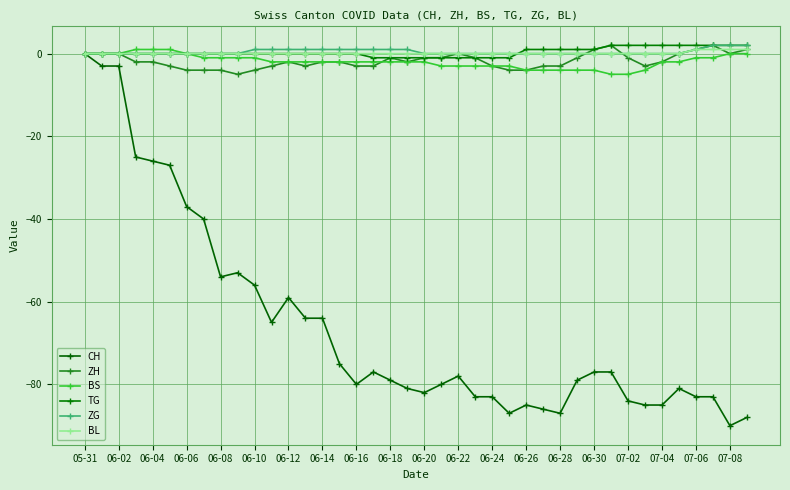

Reading left to right, transcribe all the data shown in this chart.

CH: 0	-3	-3	-25	-26	-27	-37	-40	-54	-53	-56	-65	-59	-64	-64	-75	-80	-77	-79	-81	-82	-80	-78	-83	-83	-87	-85	-86	-87	-79	-77	-77	-84	-85	-85	-81	-83	-83	-90	-88
ZH: 0	0	0	-2	-2	-3	-4	-4	-4	-5	-4	-3	-2	-3	-2	-2	-3	-3	-1	-2	-1	-1	0	-1	-3	-4	-4	-3	-3	-1	1	2	-1	-3	-2	0	1	2	0	1
BS: 0	0	0	1	1	1	0	-1	-1	-1	-1	-2	-2	-2	-2	-2	-2	-2	-2	-2	-2	-3	-3	-3	-3	-3	-4	-4	-4	-4	-4	-5	-5	-4	-2	-2	-1	-1	0	0
TG: 0	0	0	0	0	0	0	0	0	0	0	0	0	0	0	0	0	-1	-1	-1	-1	-1	-1	-1	-1	-1	1	1	1	1	1	2	2	2	2	2	2	2	2	2
ZG: 0	0	0	0	0	0	0	0	0	0	1	1	1	1	1	1	1	1	1	1	0	0	0	0	0	0	0	0	0	0	0	0	0	0	0	0	1	2	2	2
BL: 0	0	0	0	0	0	0	0	0	0	0	0	0	0	0	0	0	0	0	0	0	0	0	0	0	0	0	0	0	0	0	0	0	0	0	0	1	1	1	1